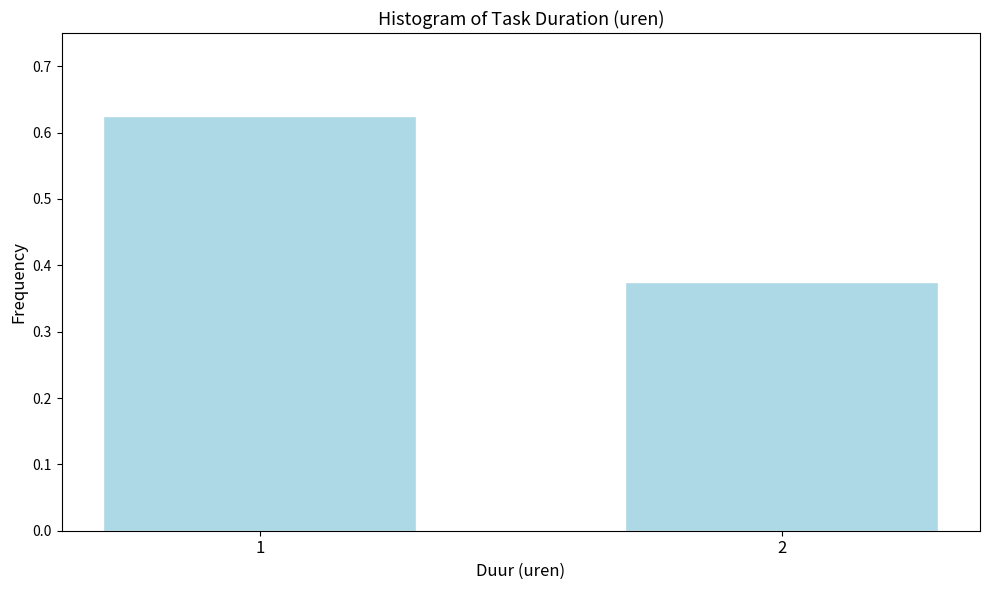

What is the average value?

0.5